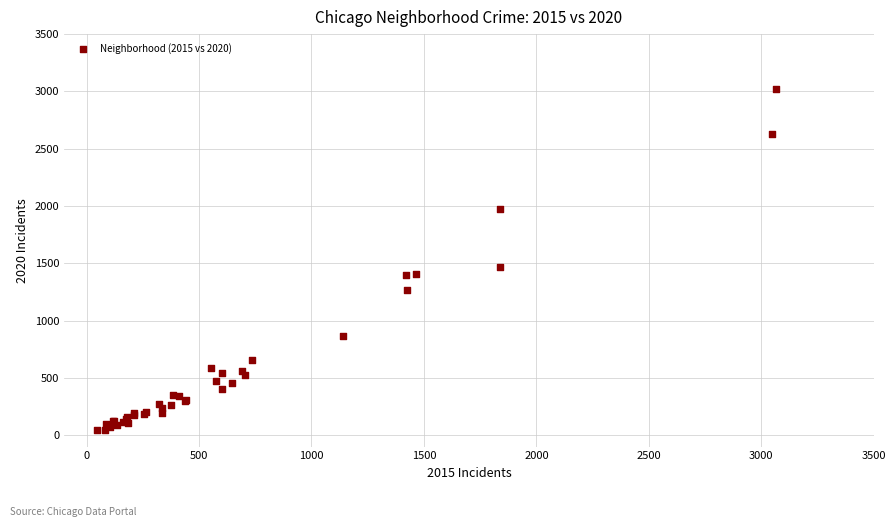

What Y value in the scatter plot is closest to 1532?

1466